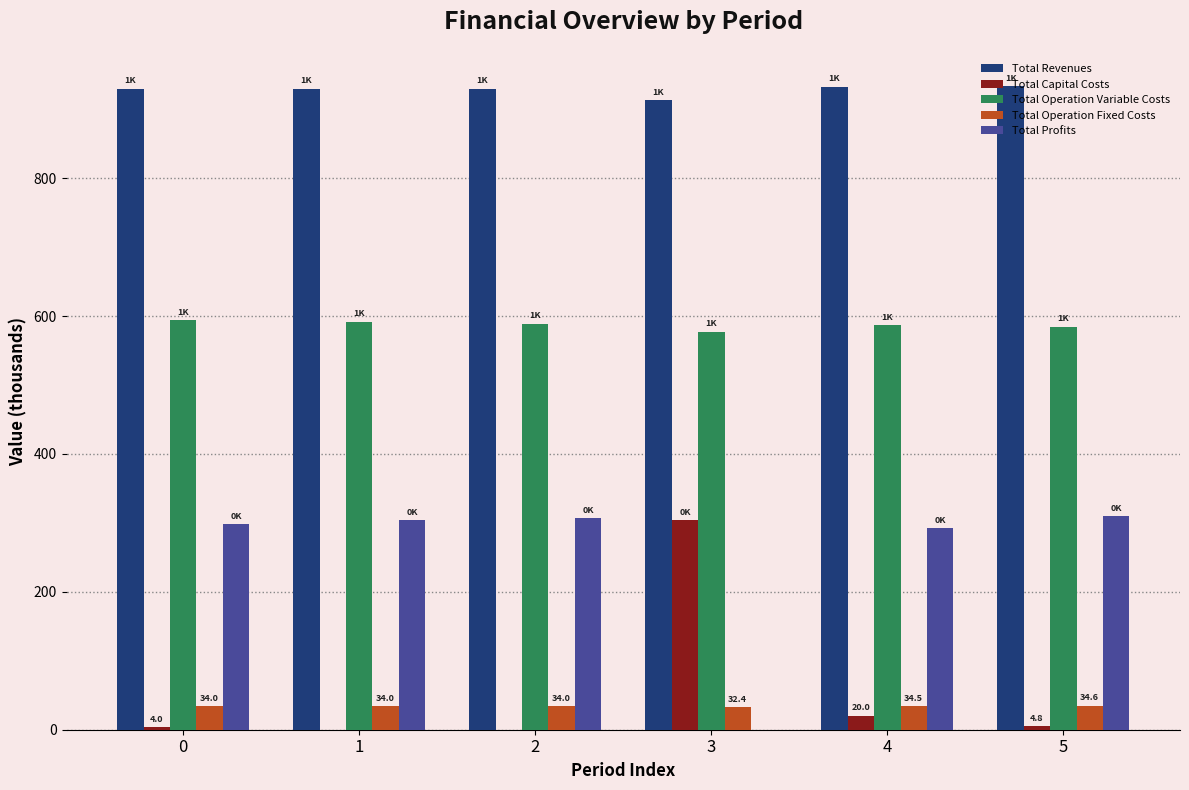

Is it true that Total Operation Variable Costs equals 773.7 at 5?

False